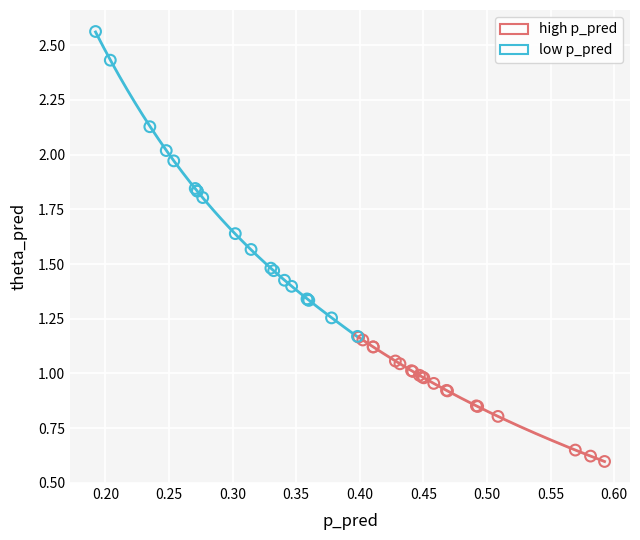

What are all the series names shown in the legend?

high p_pred, low p_pred